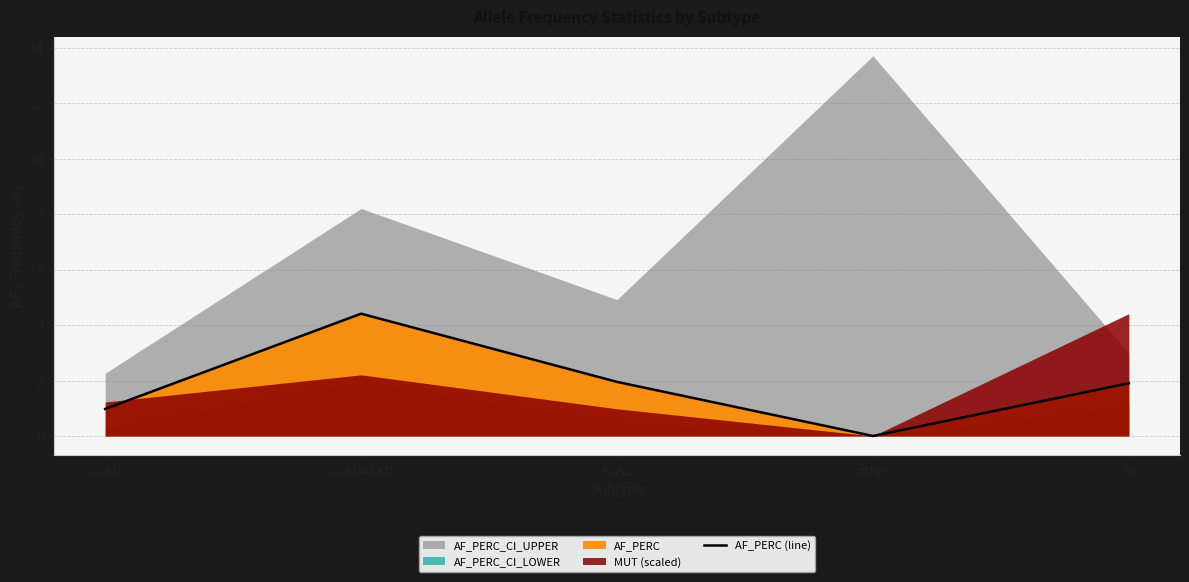

Rank the categories by value from lowest to highest.

other, COAD, all, READ, COADREAD